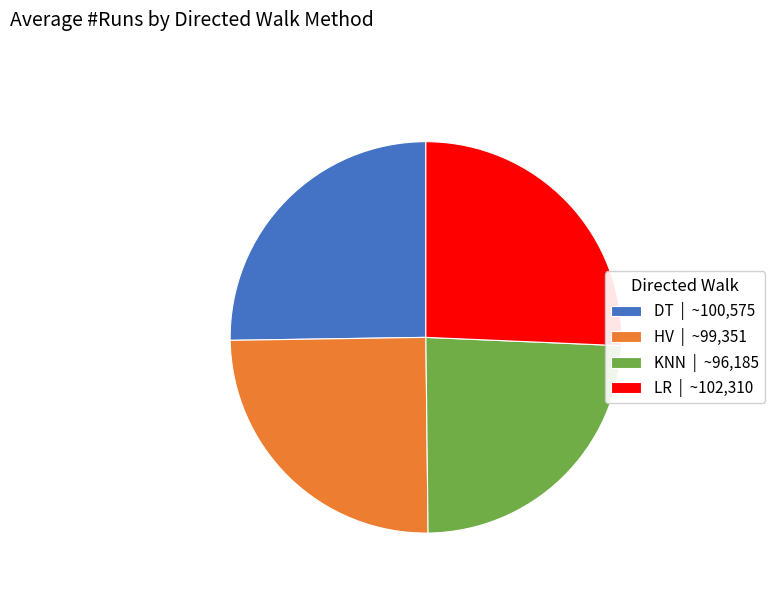

Approximately how many times larger is the value at KNN compared to HV?

1.0